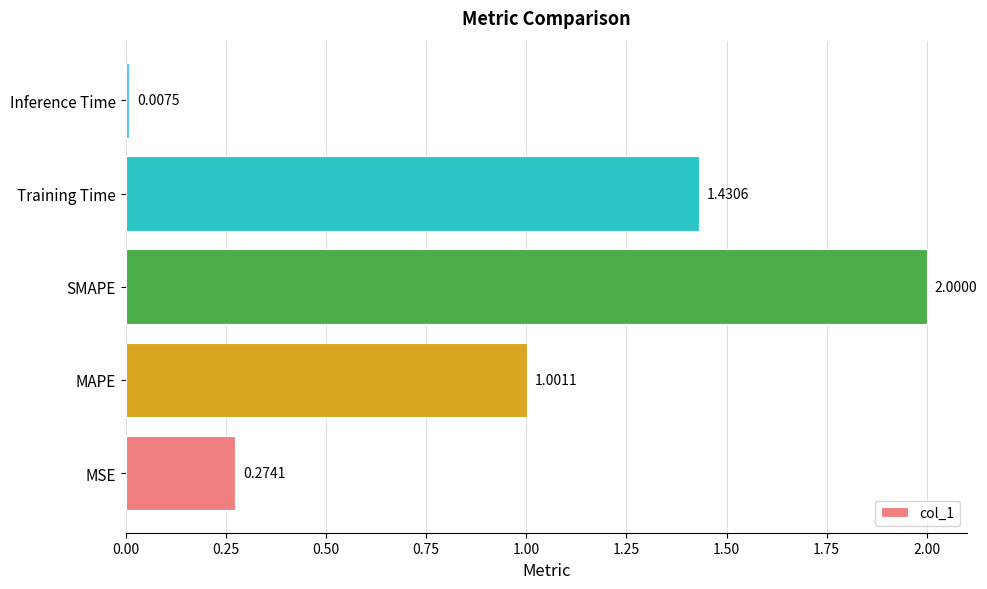

Where is the data nearest to the value 1?

MAPE